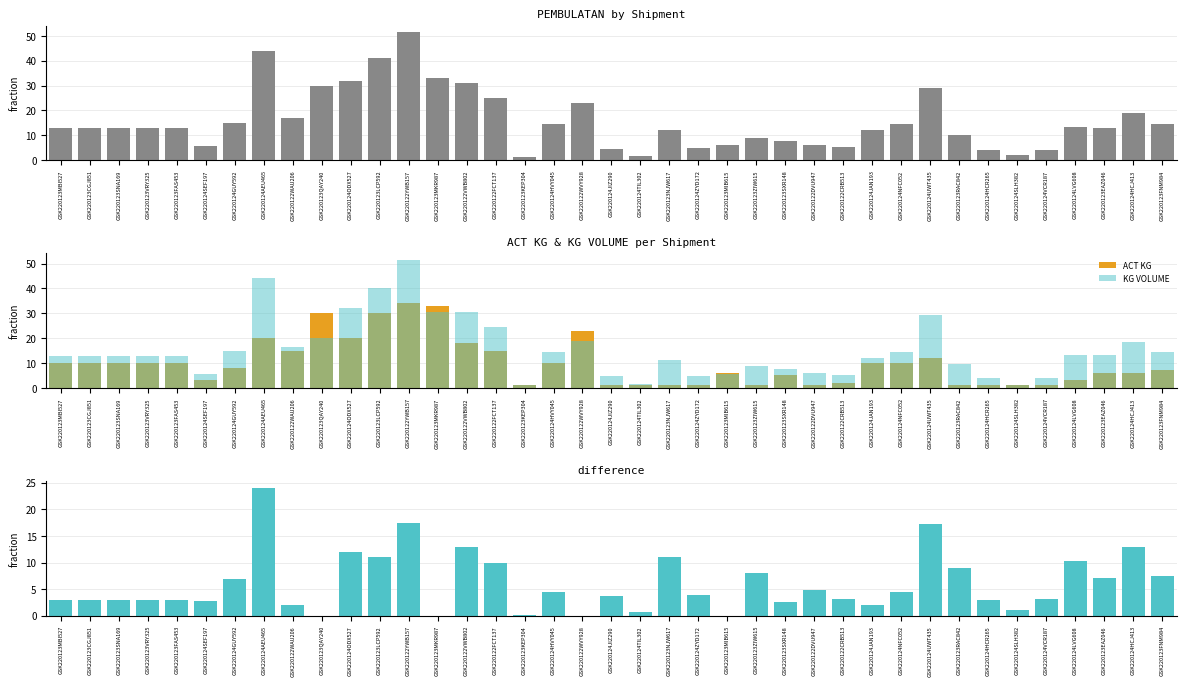

Are the bars horizontal?

No